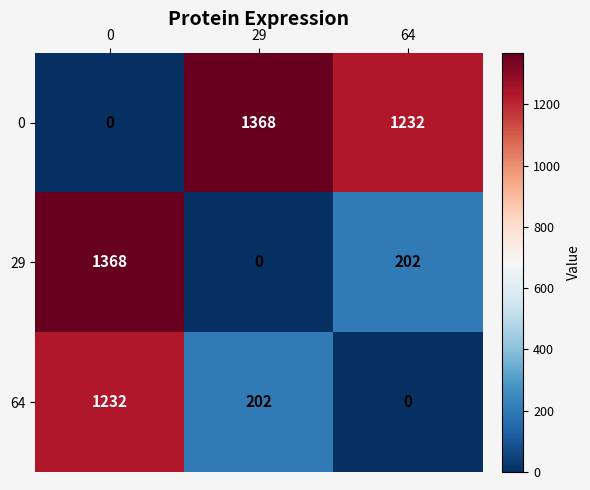

The value of 29 at 64 is 304. True or false?

False